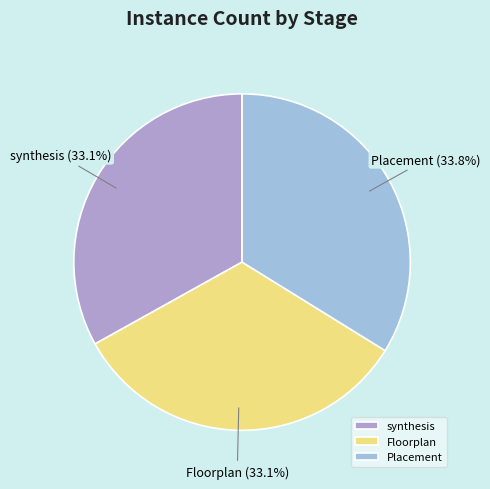

What is the largest slice in the pie chart?

Placement